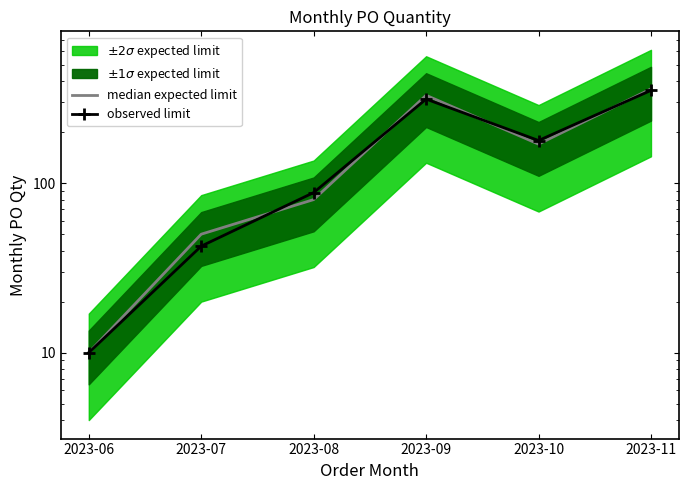

At which label does median expected limit reach its minimum?

2023-06